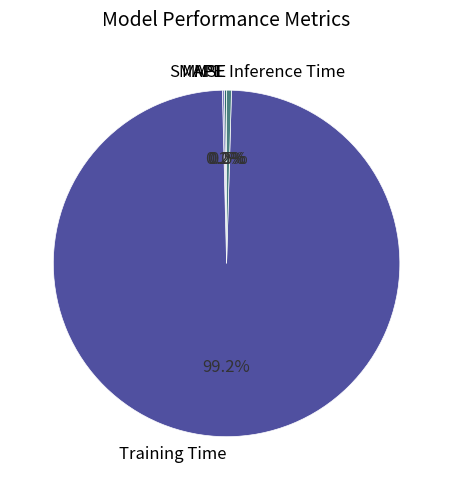

What portion of the pie excludes Inference Time?

99.5%